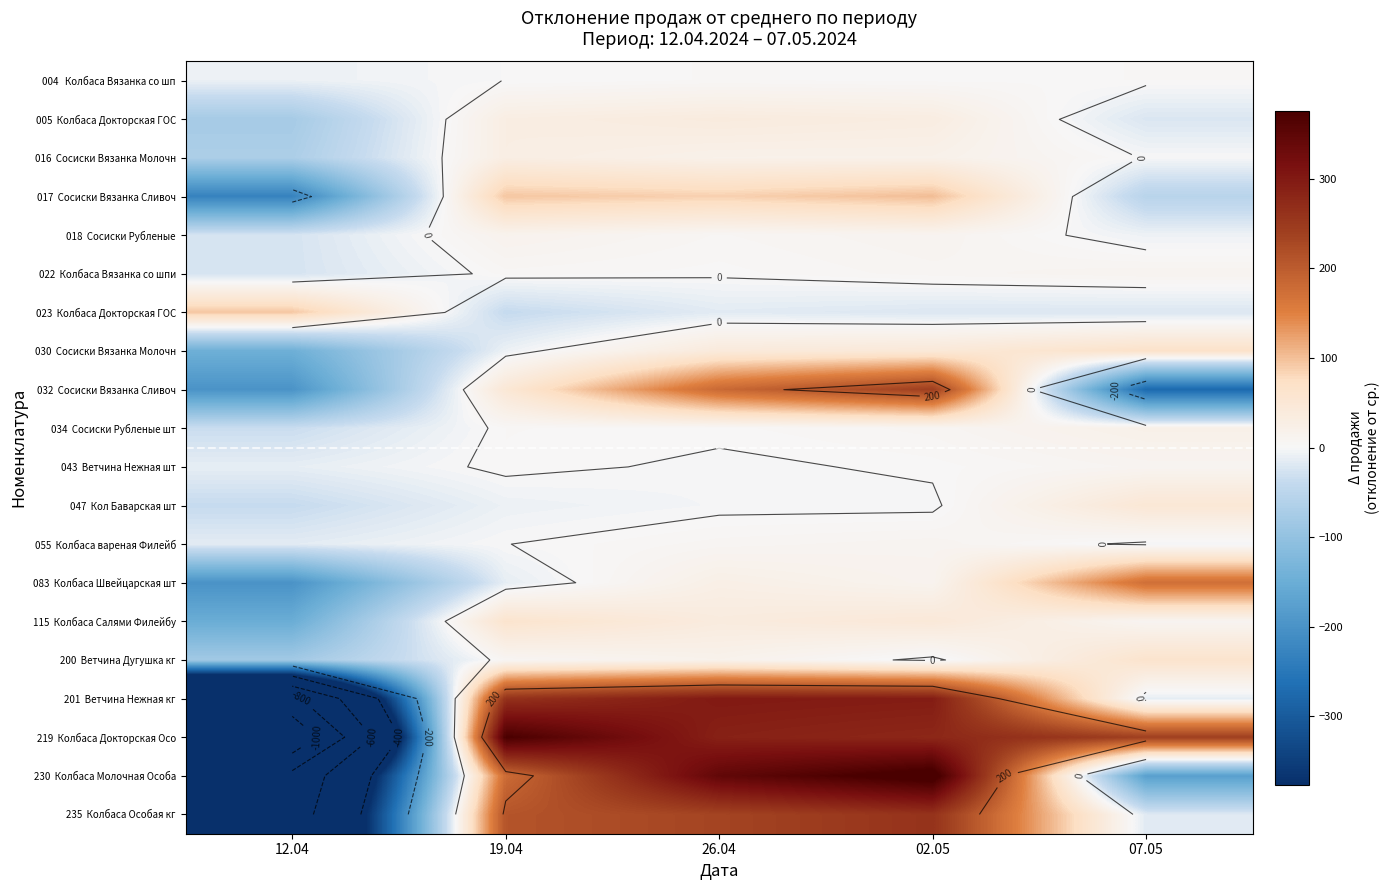

Rank the categories by 115 Колбаса Салями Филейбу value from highest to lowest.

19.04, 02.05, 26.04, 07.05, 12.04